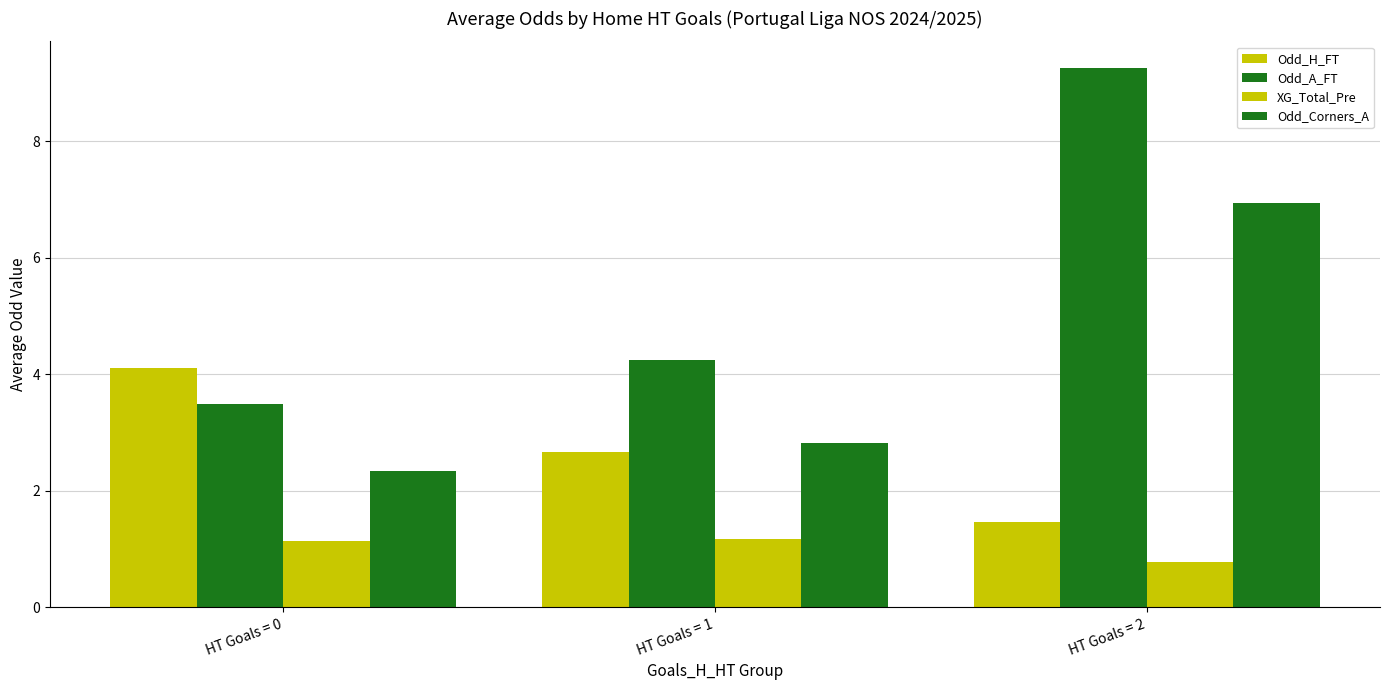

What is the difference between the Odd_A_FT values at HT Goals = 1 and HT Goals = 0?

0.8